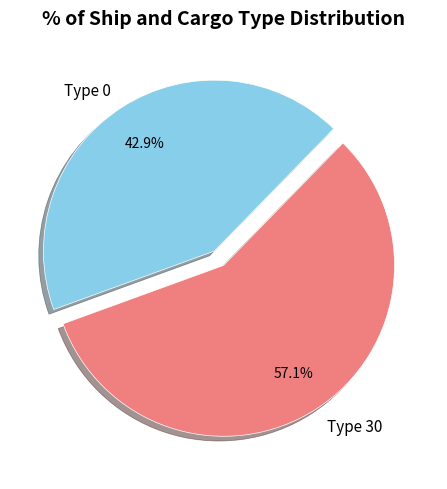

What portion of the pie excludes Type 30?

42.9%